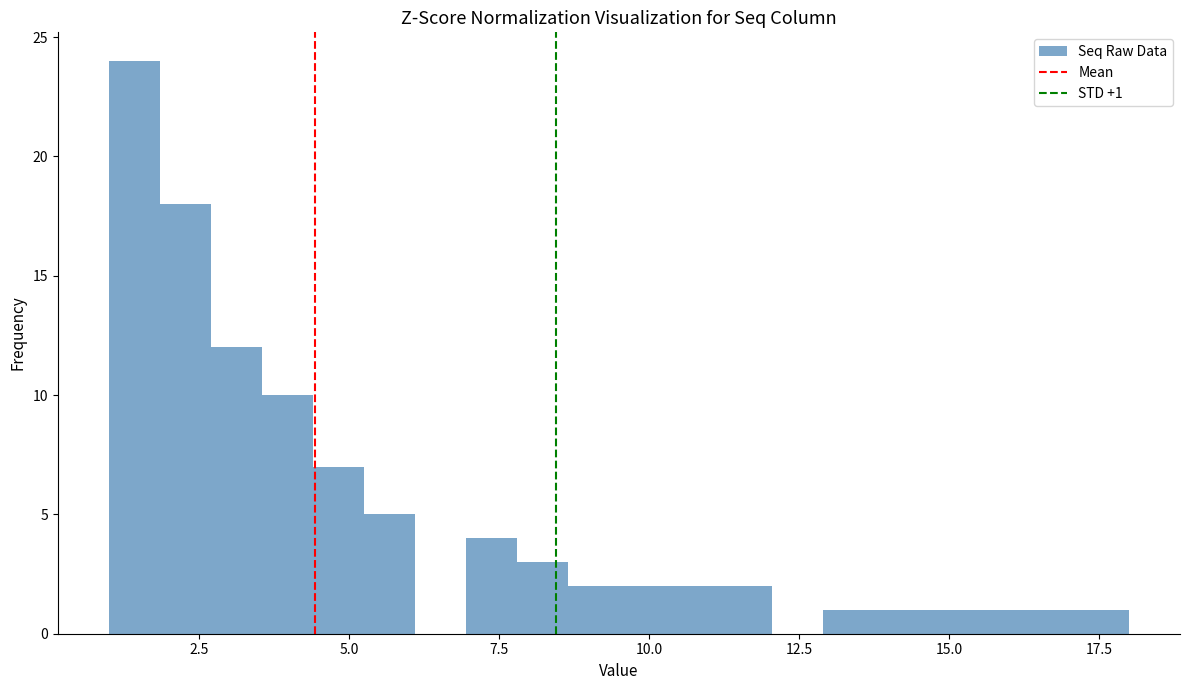

Read against the x-axis, roughly where is the centre of the tallest bar?

1.5